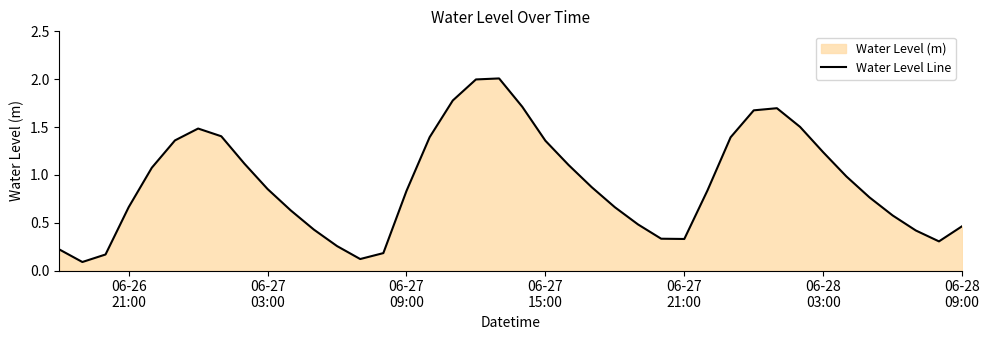

What is the difference between the maximum and minimum values?

1.9